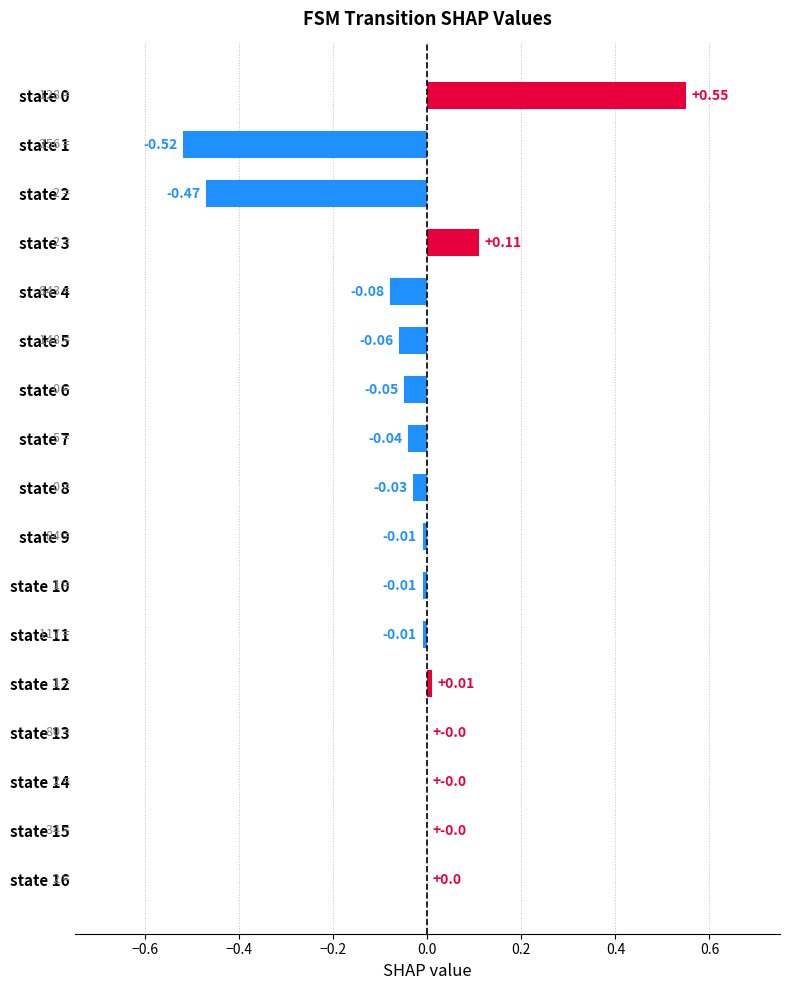

What is the sum of the values at state 8 and state 0?

0.5